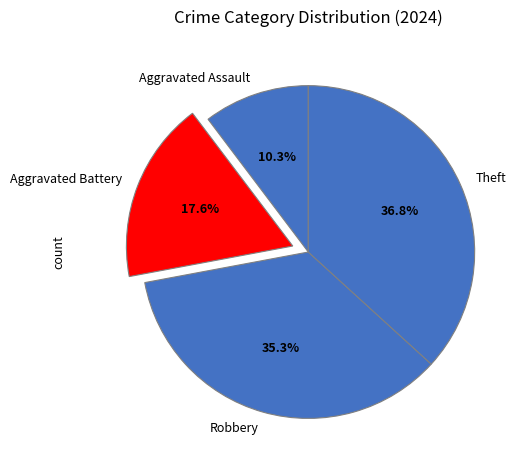

To the nearest percent, what portion does Aggravated Assault represent?

10%